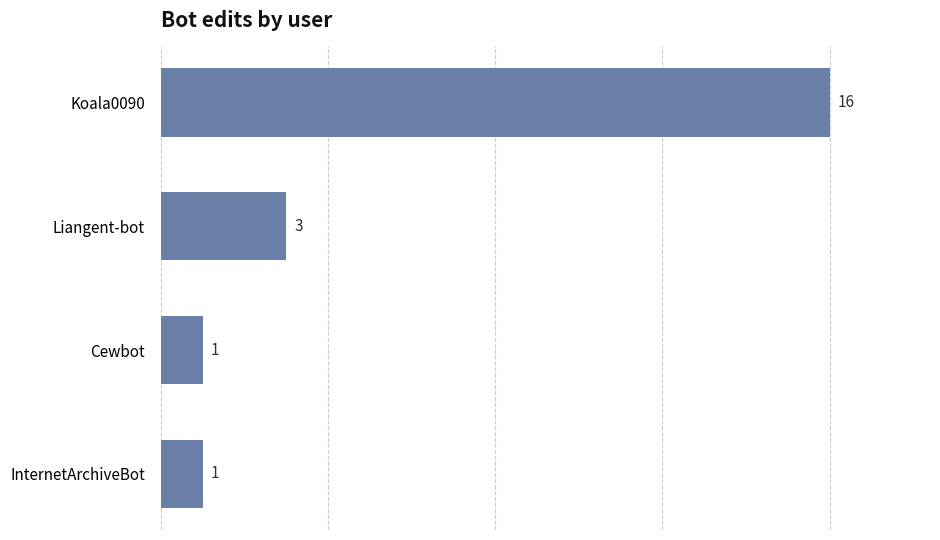

What is the value of the 3rd bar from the top?

1